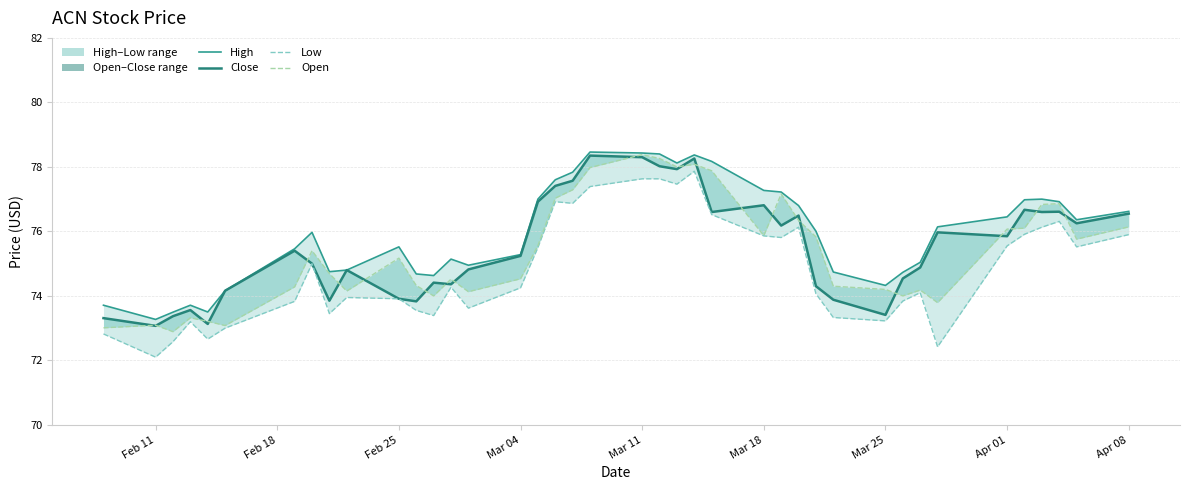

Reading right to left, what are all the values shown in this chart?

close: 76.6	76.4	76.9	77.0	77.0	76.5	76.1	75.0	74.7	74.3	74.7	76.0	76.8	77.2	77.3	78.2	78.4	78.1	78.4	78.4	78.5	77.8	77.6	77.0	75.3	75.0	75.1	74.6	74.7	75.5	74.8	74.8	76.0	75.5	74.2	73.5	73.7	73.5	73.3	73.7
open: 76.5	76.2	76.6	76.6	76.7	75.8	76.0	74.9	74.5	73.4	73.9	74.3	76.5	76.2	76.8	76.6	78.3	77.9	78.0	78.3	78.3	77.6	77.4	76.9	75.2	74.8	74.4	74.4	73.8	73.9	74.8	73.8	75.0	75.4	74.2	73.1	73.6	73.4	73.1	73.3
close (line): 75.9	75.5	76.3	76.1	75.9	75.5	72.4	74.1	73.8	73.2	73.3	74.1	76.1	75.8	75.9	76.5	77.9	77.5	77.6	77.6	77.4	76.9	76.9	75.5	74.2	73.6	74.3	73.4	73.5	73.9	74.0	73.5	75.0	73.8	73.0	72.7	73.2	72.6	72.1	72.8
open (line): 76.1	75.8	76.9	76.8	76.1	76.1	73.8	74.2	74.0	74.2	74.3	75.8	76.3	77.2	75.9	77.9	78.1	78.0	78.3	78.4	78.0	77.3	77.0	75.6	74.5	74.1	74.5	74.0	74.3	75.2	74.2	74.7	75.4	74.3	73.1	73.2	73.3	72.9	73.1	73.0